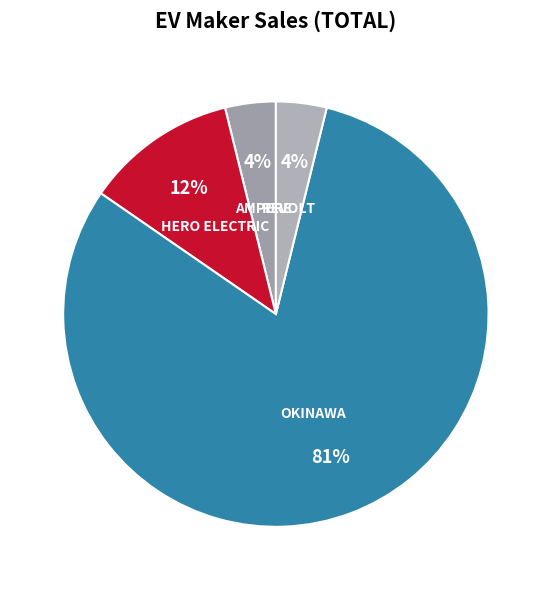

Combined, do AMPERE and OKINAWA account for over 50%?

Yes